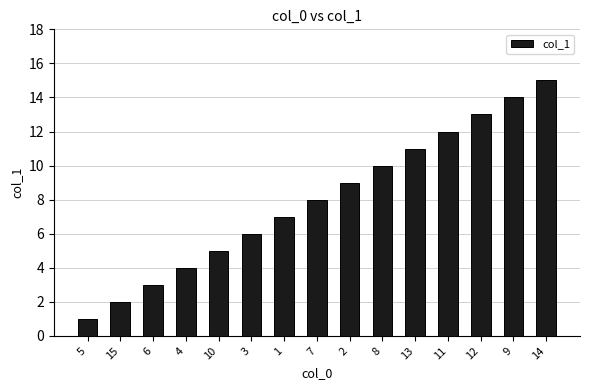

Rank the categories by value from highest to lowest.

14, 9, 12, 11, 13, 8, 2, 7, 1, 3, 10, 4, 6, 15, 5